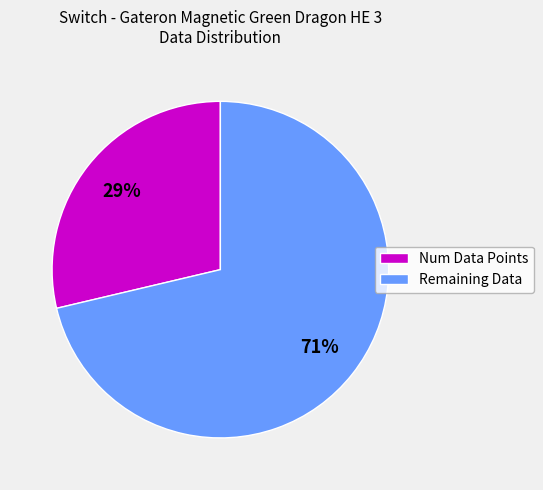

Is there any slice that represents more than half of the pie?

Yes